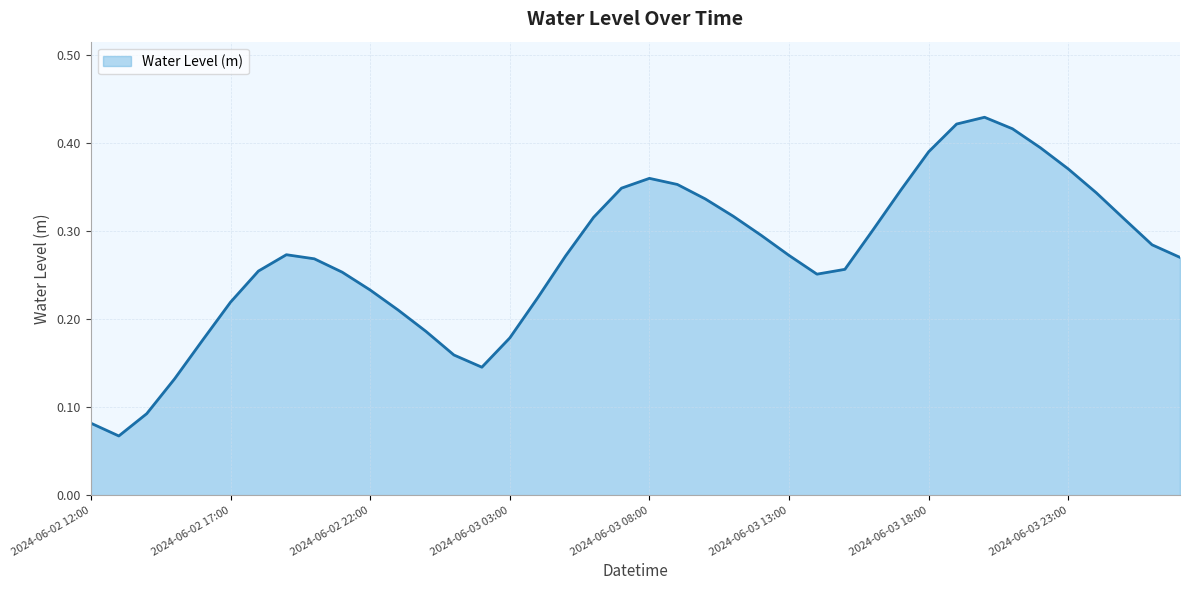

Count the number of categories in the chart.

40